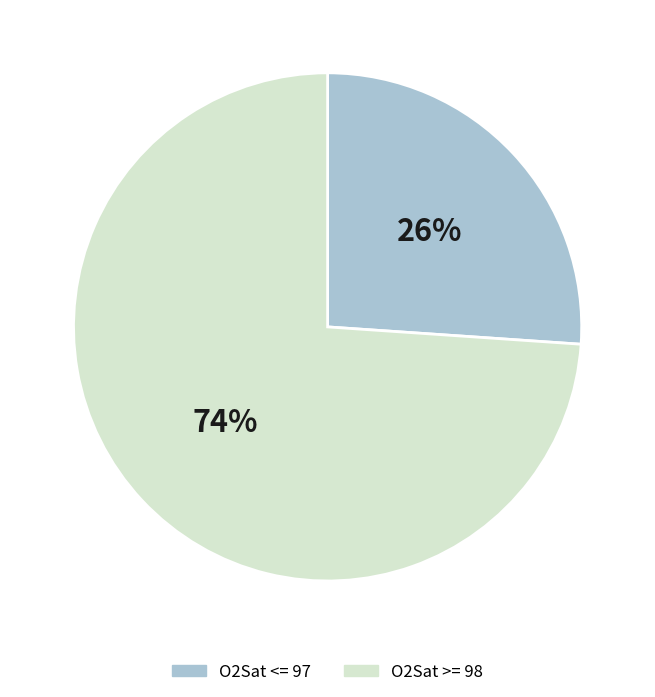

What is the smallest slice in the pie chart?

O2Sat <= 97